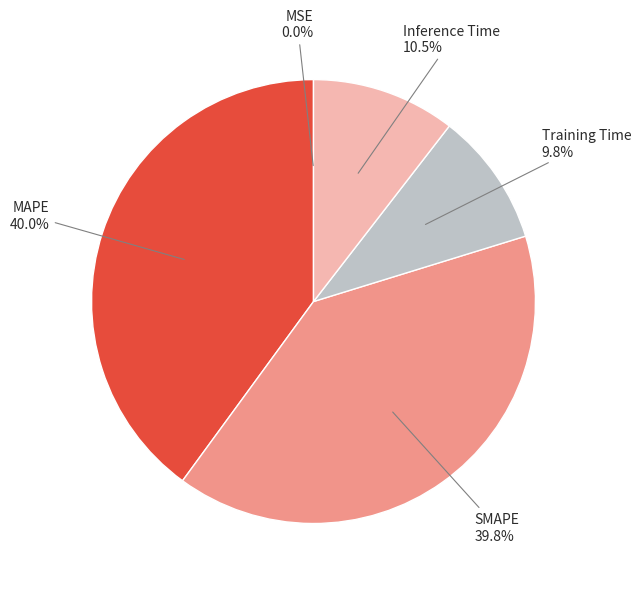

Is there a majority slice in this chart?

No